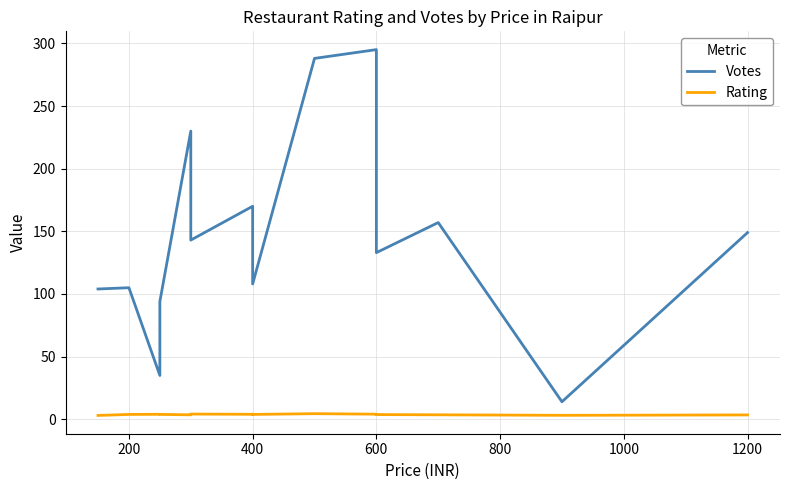

What are all the series names shown in the legend?

Votes, Rating